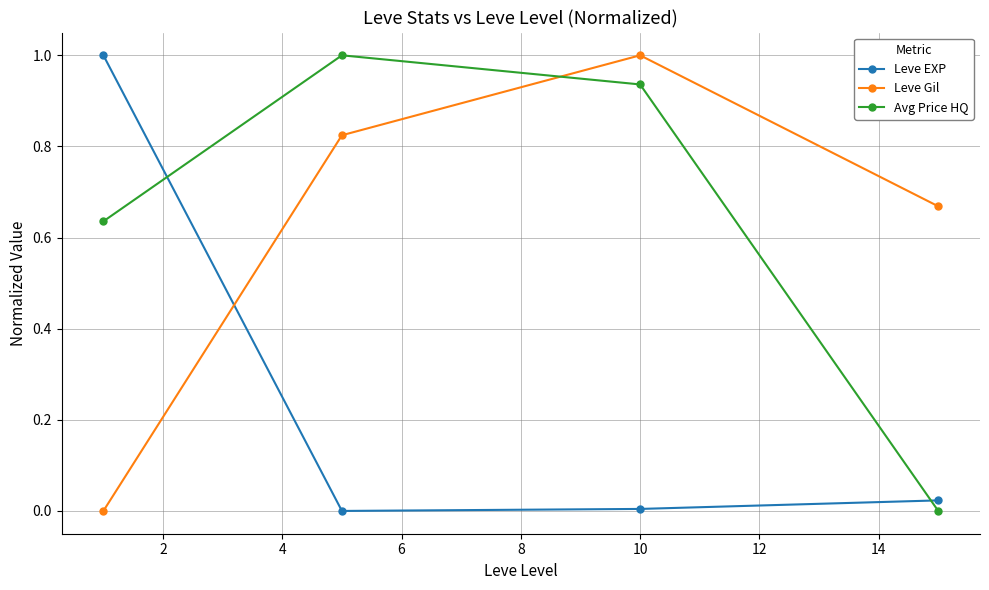

How many interior local peaks does the Avg Price HQ series have?

1